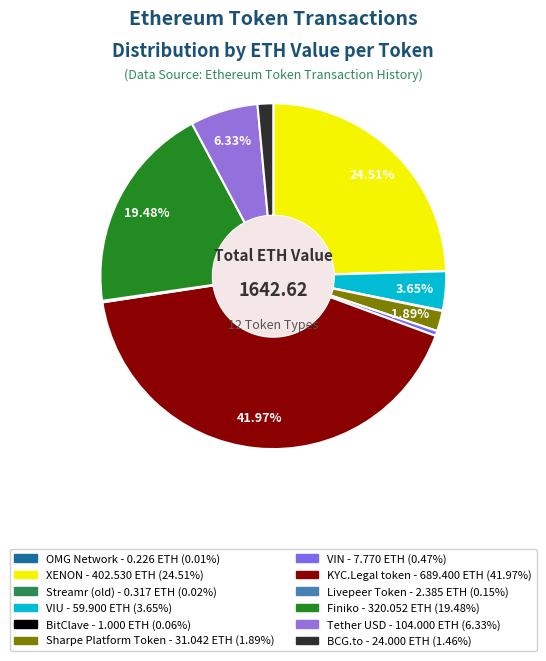

Is Livepeer Token the majority of the pie?

No